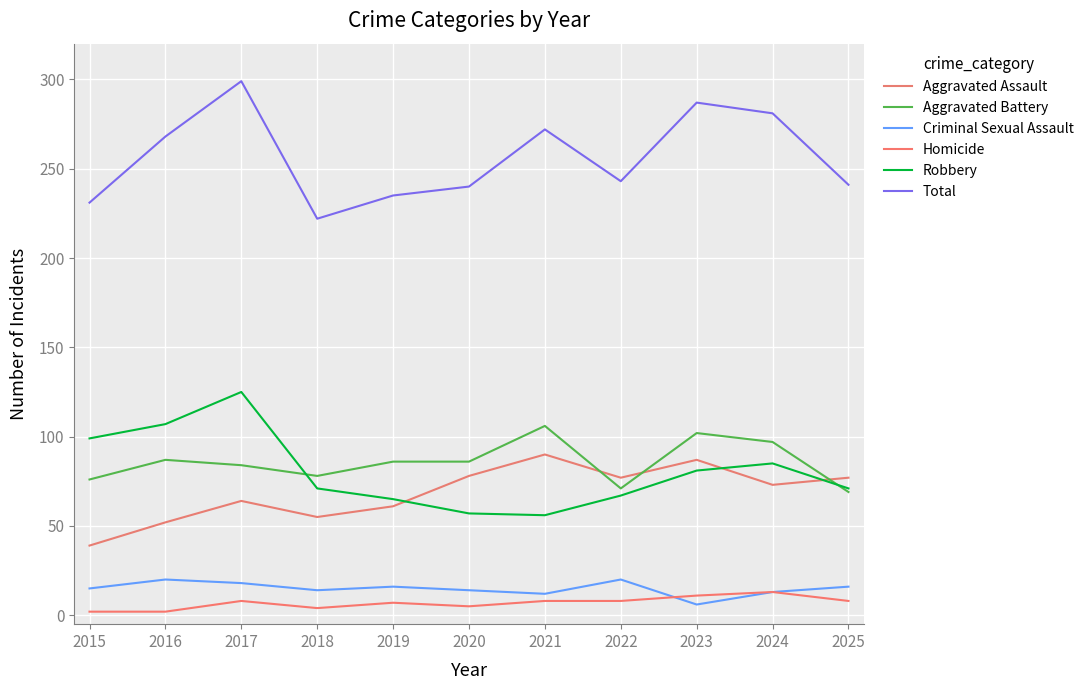

How many series are shown in this chart?

6